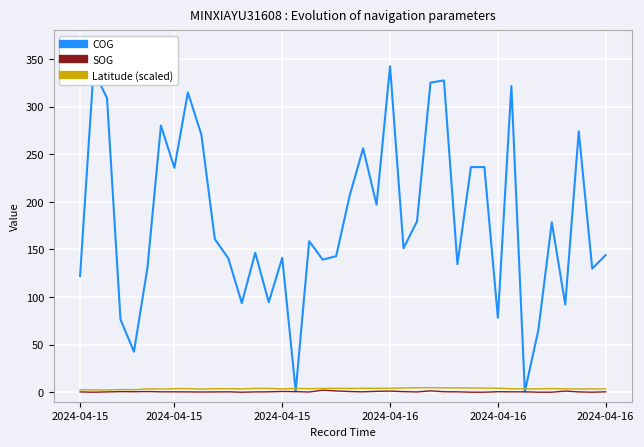

What is the maximum value for COG?

342.3